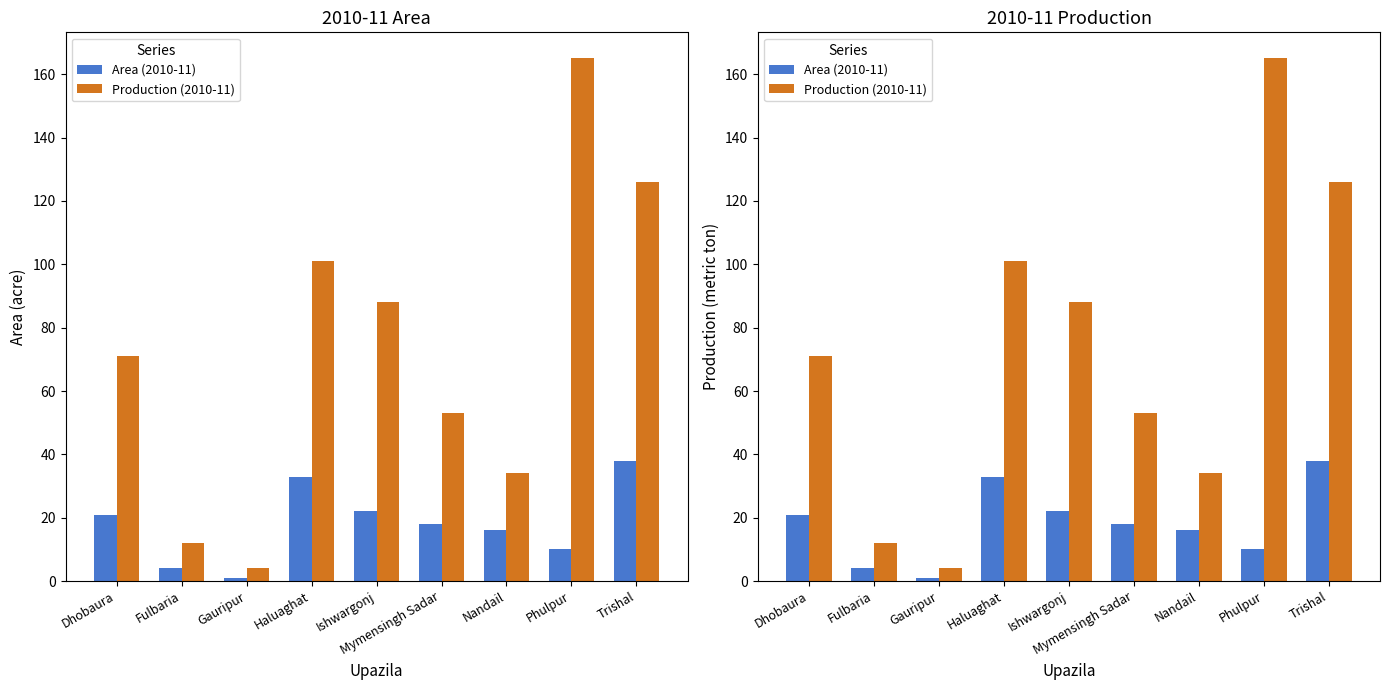

List the labels in order of Area (2010-11) value, smallest first.

Gauripur, Fulbaria, Phulpur, Nandail, Mymensingh Sadar, Dhobaura, Ishwargonj, Haluaghat, Trishal